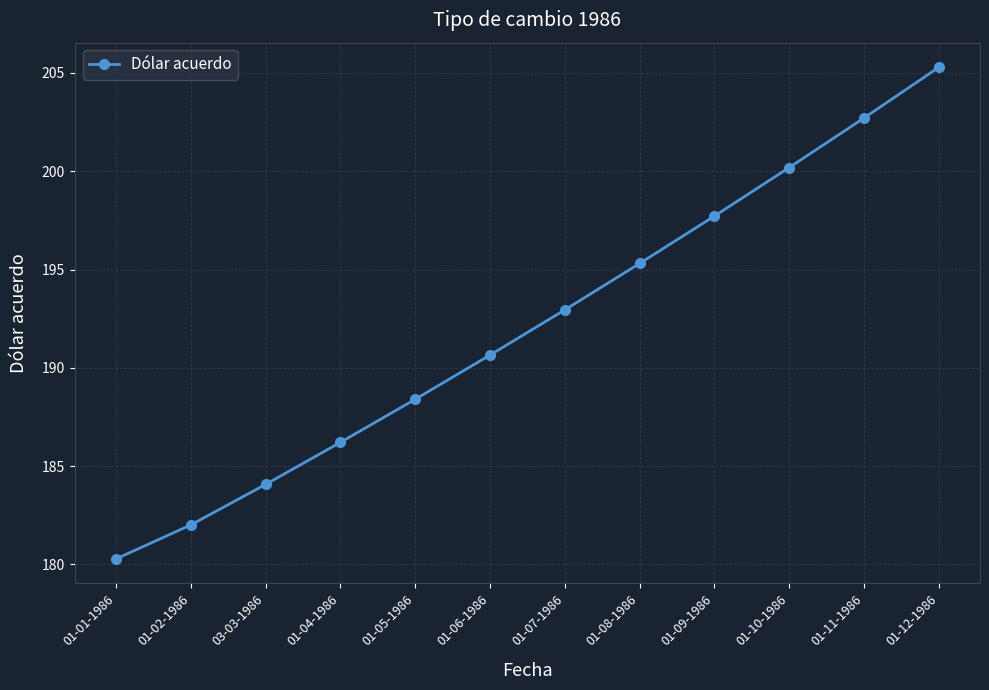

How many lines are shown in the chart?

1